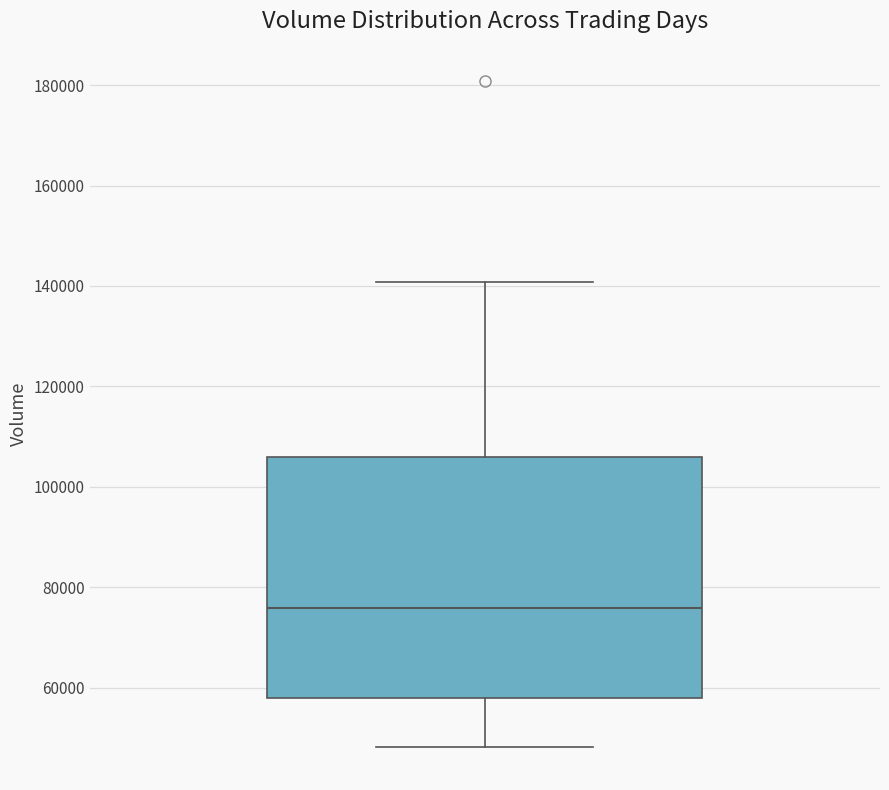

Where is the lower edge of the box on the y-axis? The values are not printed on the chart, so give them approximately, as read against the axis.

58000